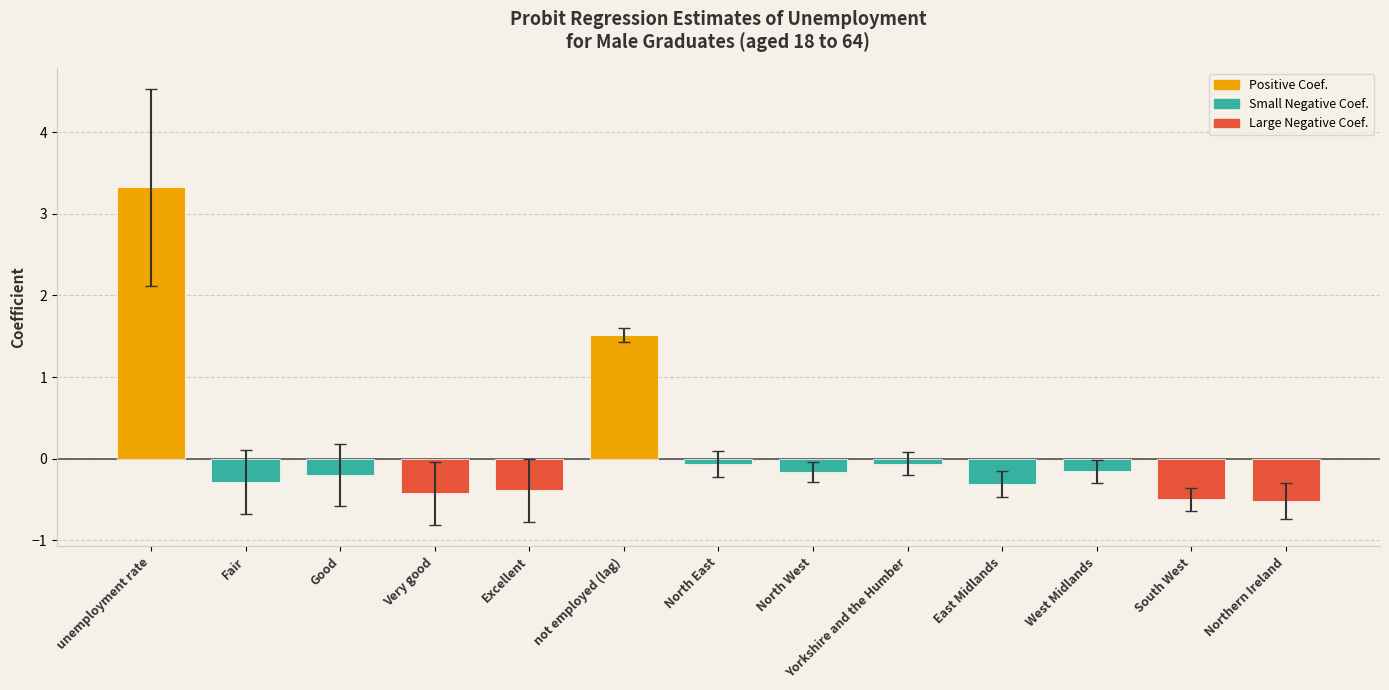

Which label corresponds to the largest value in the chart?

unemployment rate